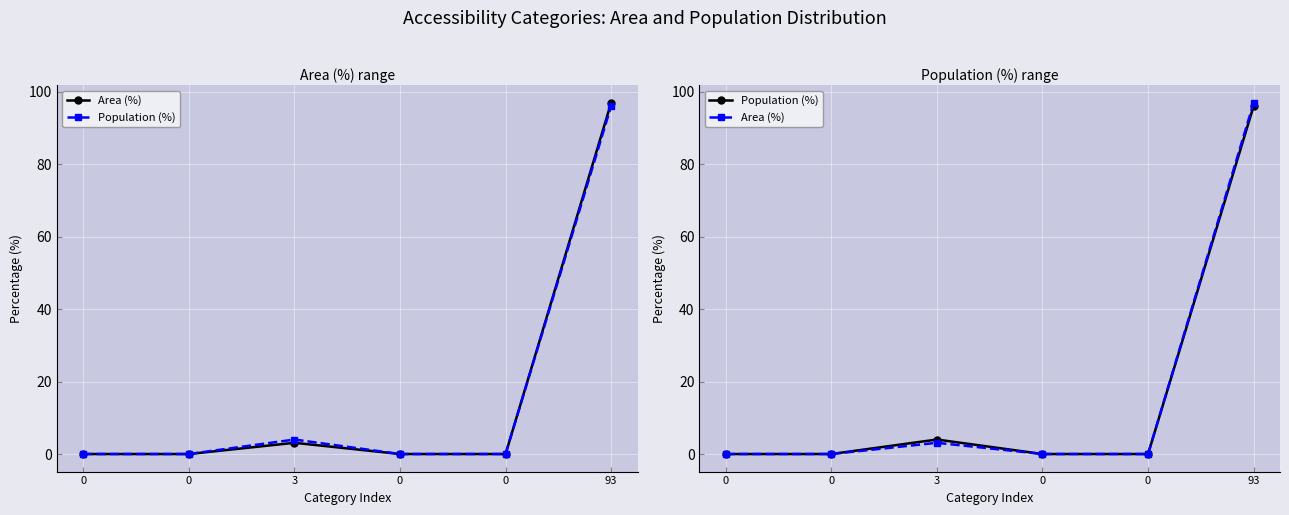

Does the chart display data point markers on the line(s)?

Yes